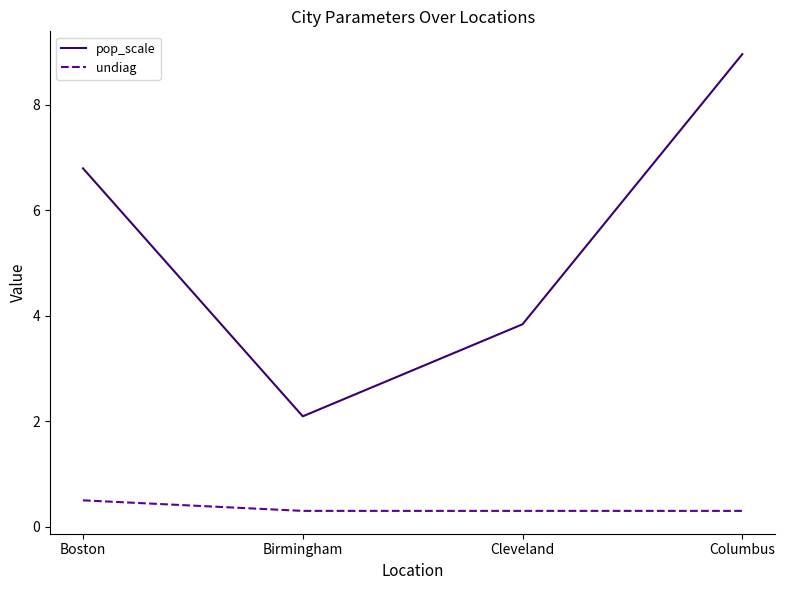

What is the total value across all series at Columbus?

9.3